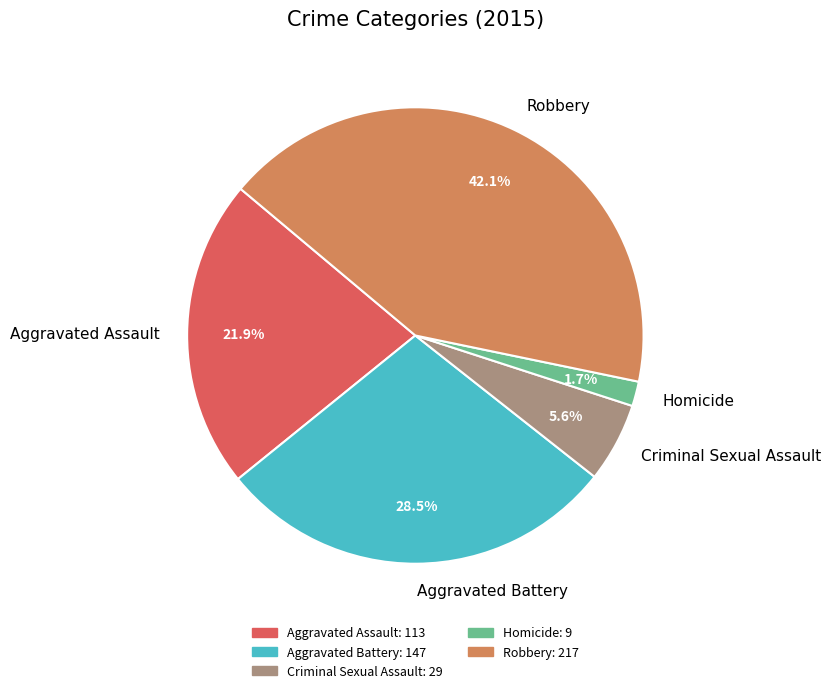

Which has a higher value, Aggravated Assault or Aggravated Battery?

Aggravated Battery